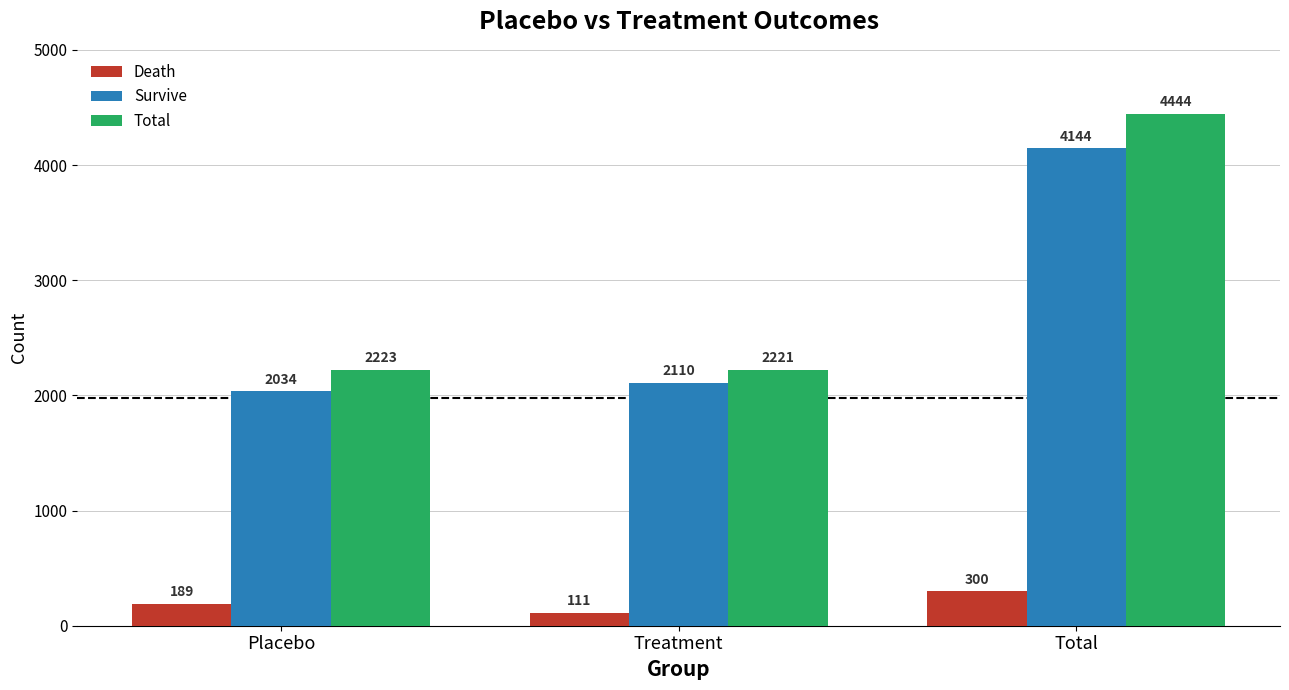

What is the minimum value for Total?

2221